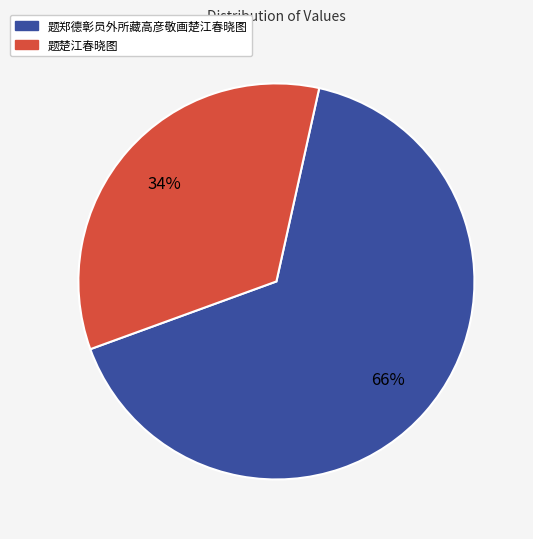

How many slices are in this pie chart?

2